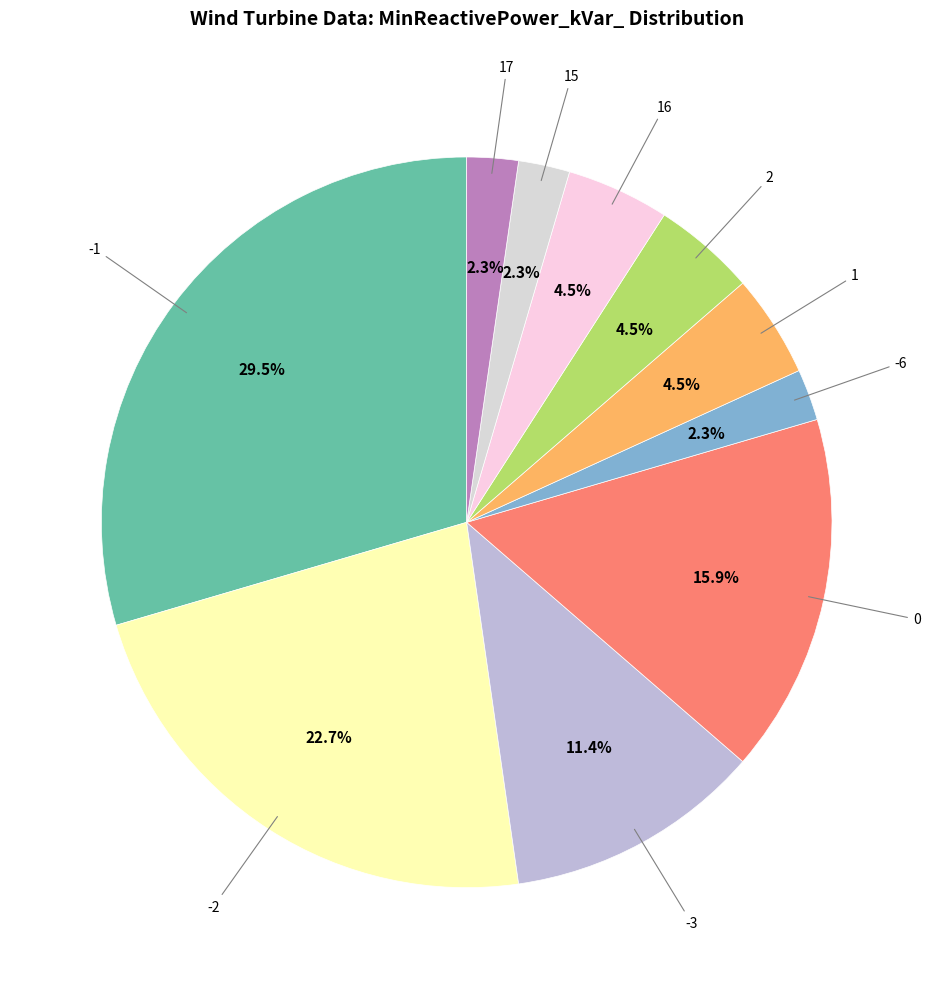

Rank the categories by value from highest to lowest.

-1, -2, 0, -3, 1, 16, 2, 15, -6, 17